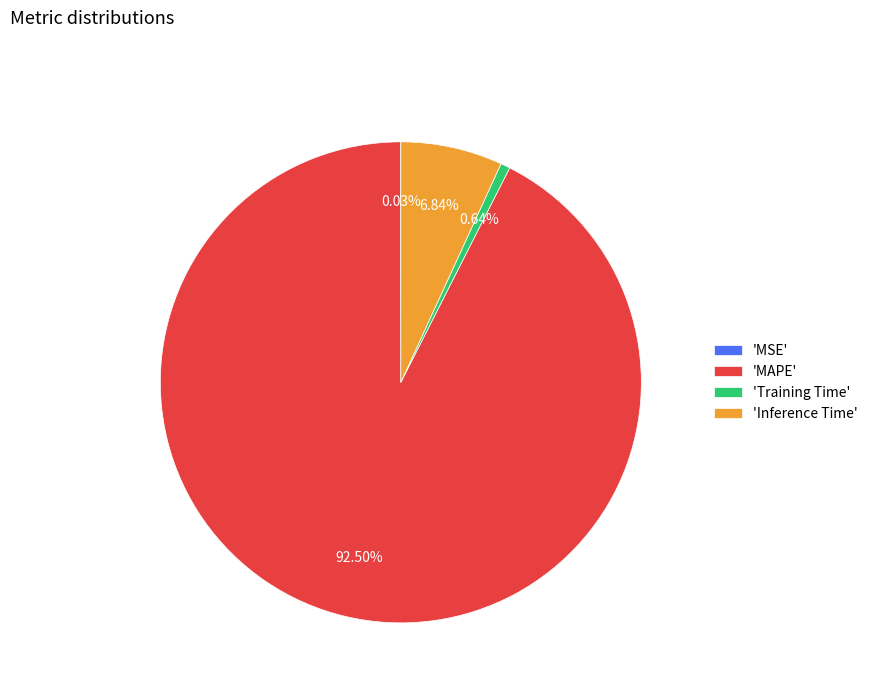

Does any single category account for the majority?

Yes